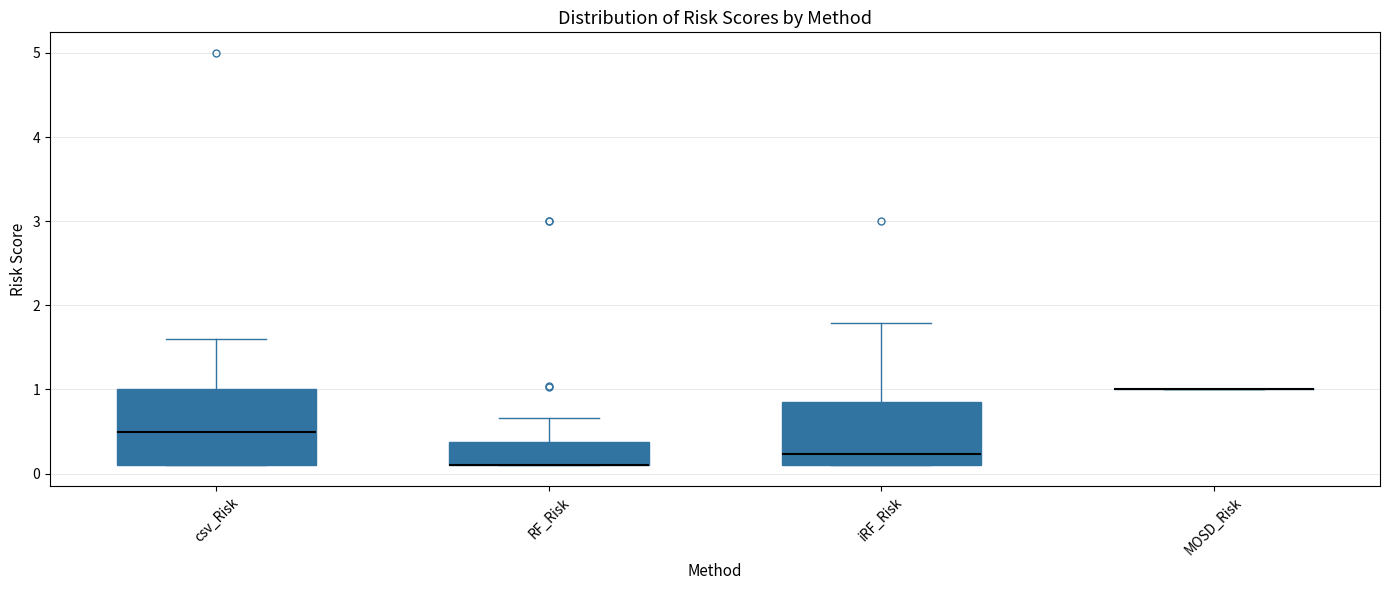

Comparing the boxes themselves (not the whiskers), which one is the tallest?

csv_Risk